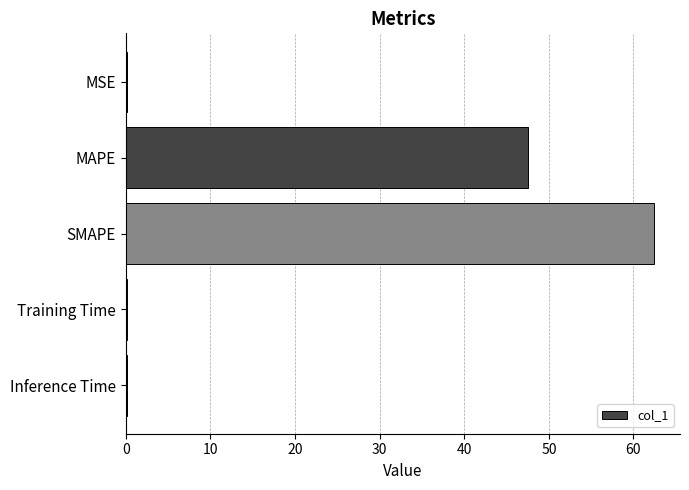

Count the number of data series in this chart.

1